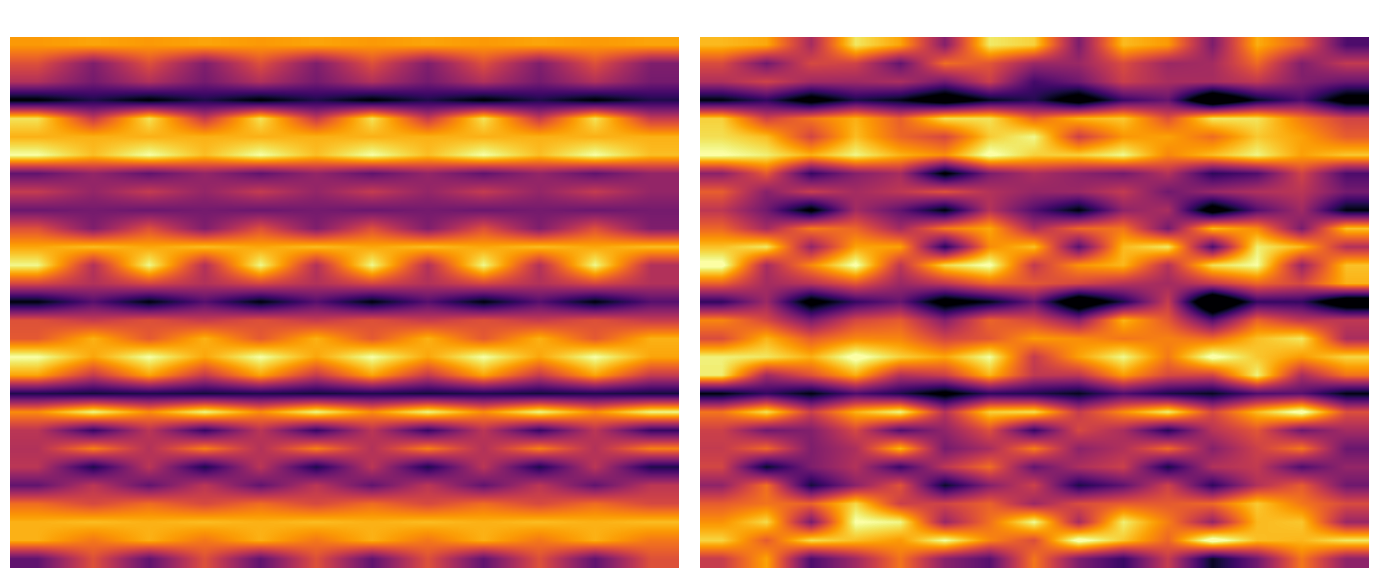

Which label corresponds to the largest value in the chart?

11